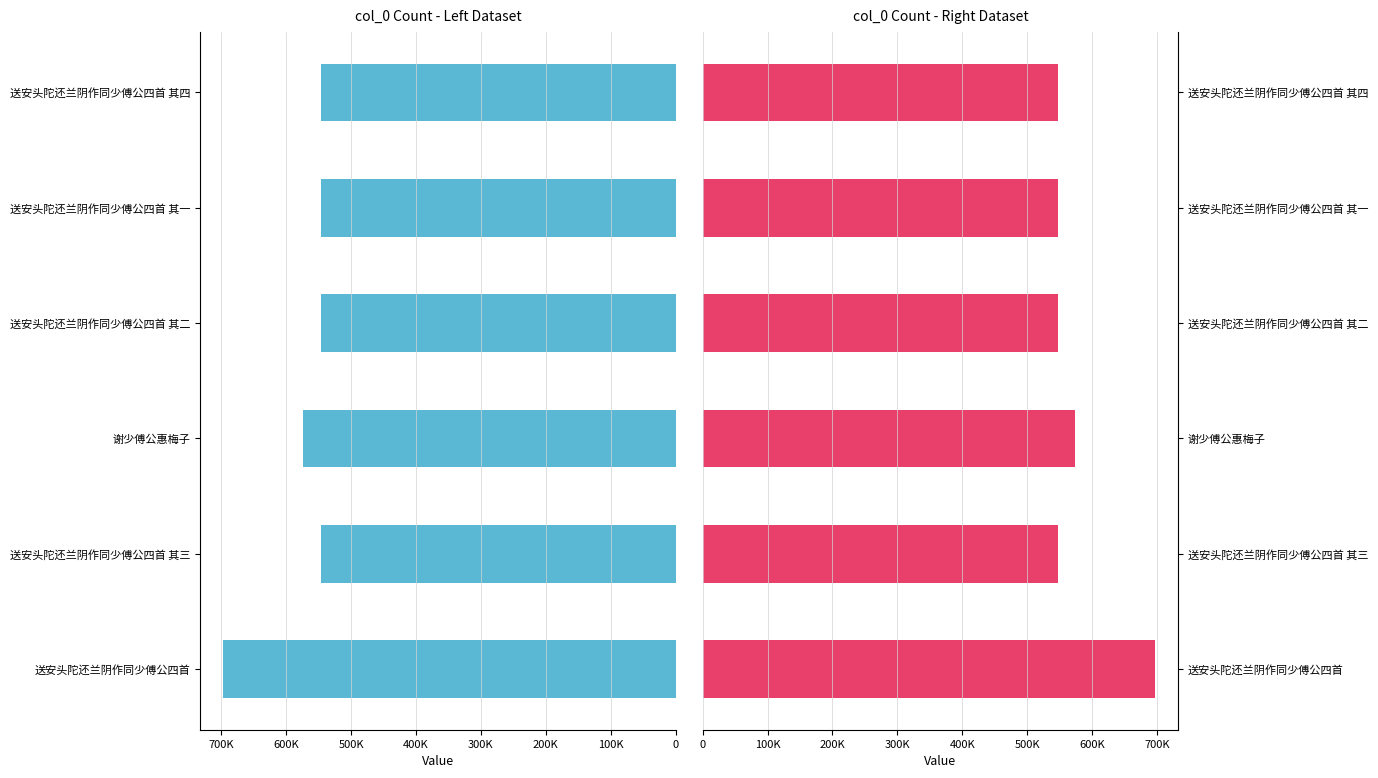

Is the value of col_0 (Left) at 送安头陀还兰阴作同少傅公四首 其四 greater than the value of col_0 (Right) at 送安头陀还兰阴作同少傅公四首 其一?

Yes